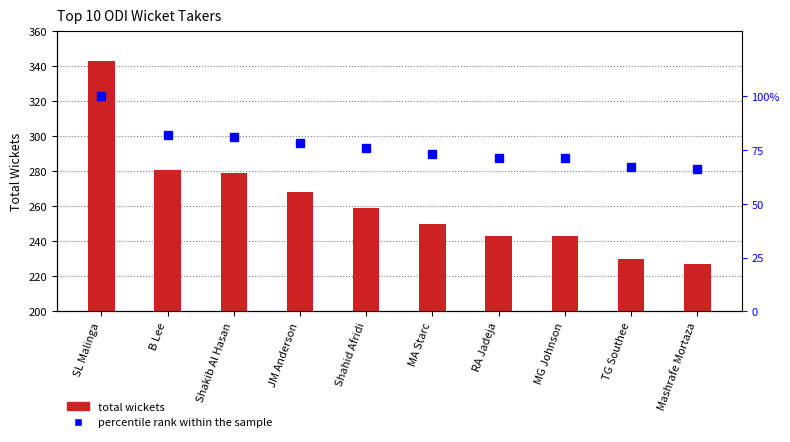

Reading left to right, what are all the values shown in this chart?

total_wickets: SL Malinga=343	B Lee=281	Shakib Al Hasan=279	JM Anderson=268	Shahid Afridi=259	MA Starc=250	RA Jadeja=243	MG Johnson=243	TG Southee=230	Mashrafe Mortaza=227
percentile rank within the sample: SL Malinga=100	B Lee=82	Shakib Al Hasan=81	JM Anderson=78	Shahid Afridi=76	MA Starc=73	RA Jadeja=71	MG Johnson=71	TG Southee=67	Mashrafe Mortaza=66